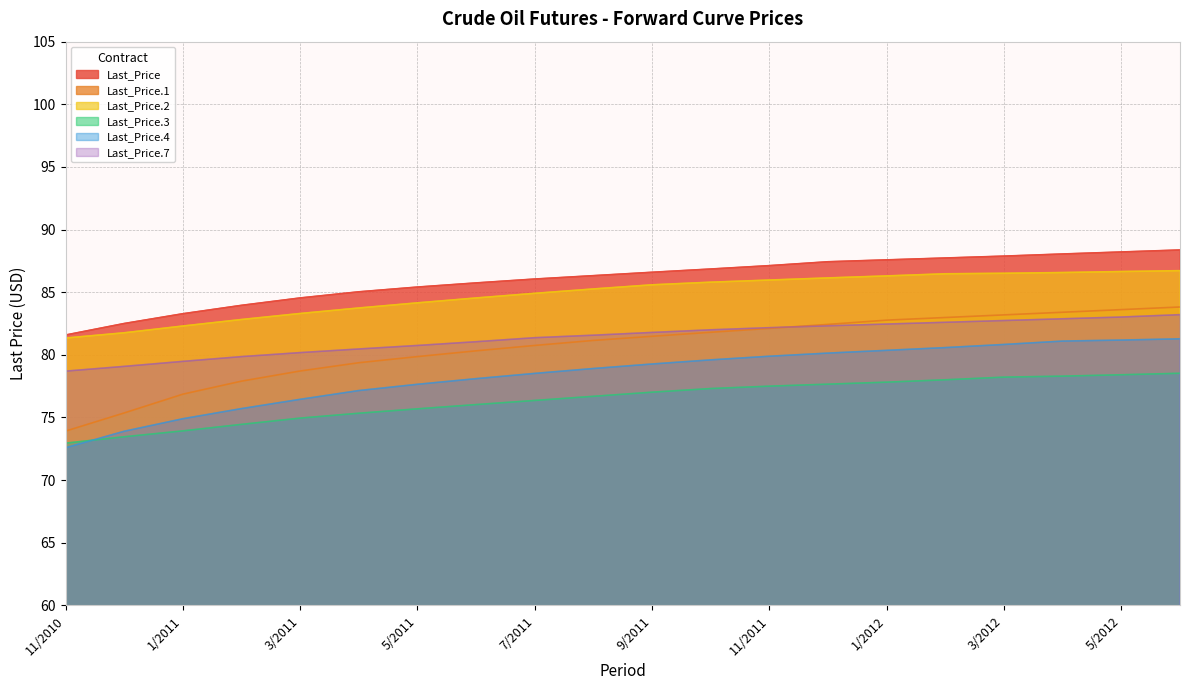

What is the value of the Last_Price.2 point at the 14th from the left?

86.1